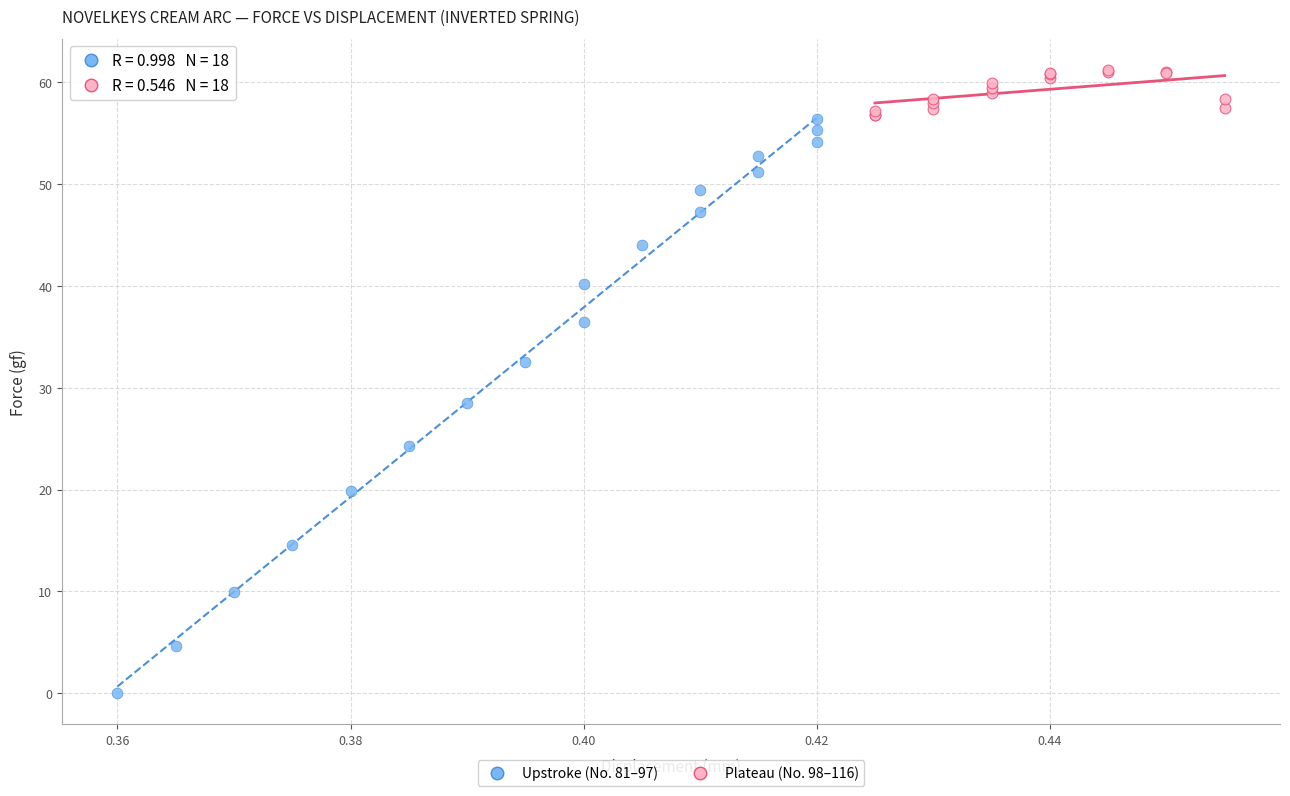

Which series has the widest spread of Y values?

Upstroke (No. 81–97)